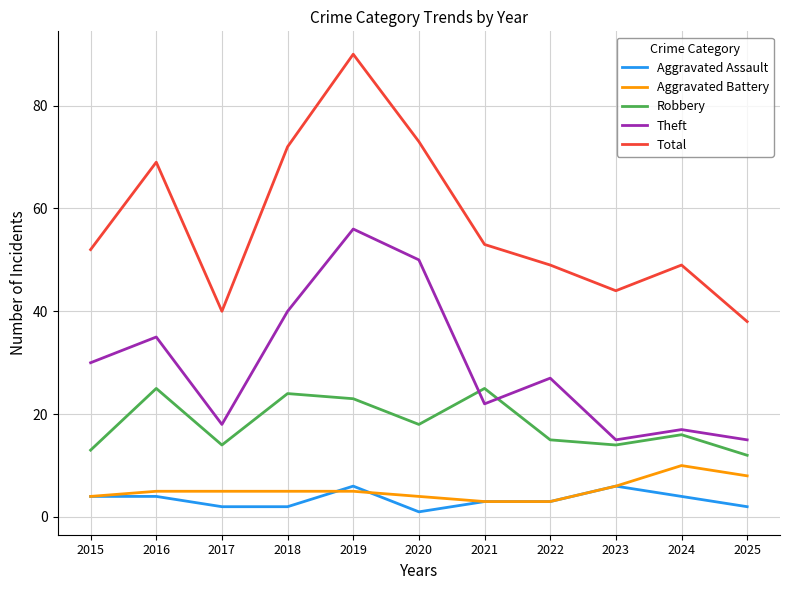

True or false: Aggravated Battery and Total cross at least once.

False